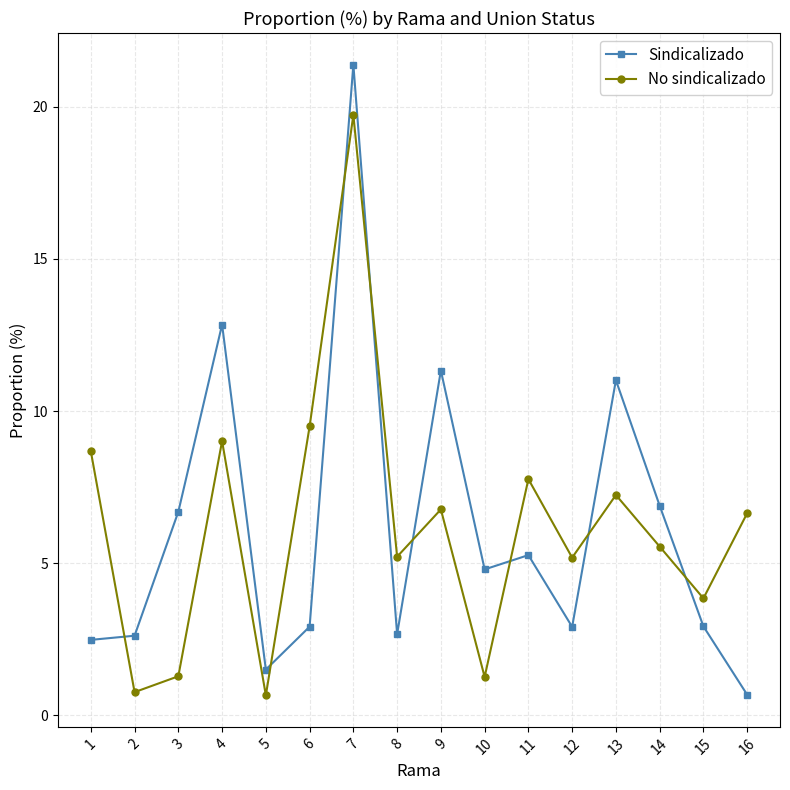

The No sindicalizado series shows 9.0 at 4. True or false?

True